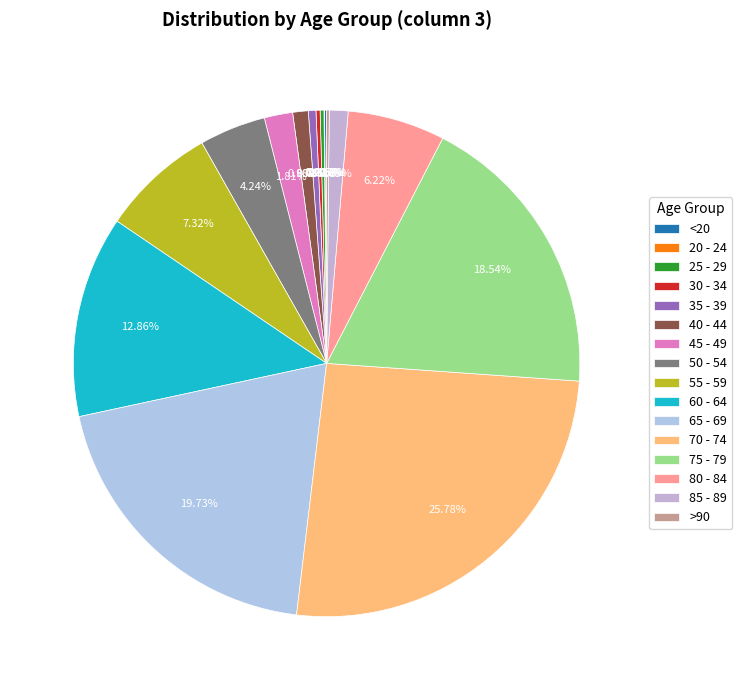

What is the largest slice in the pie chart?

70 - 74